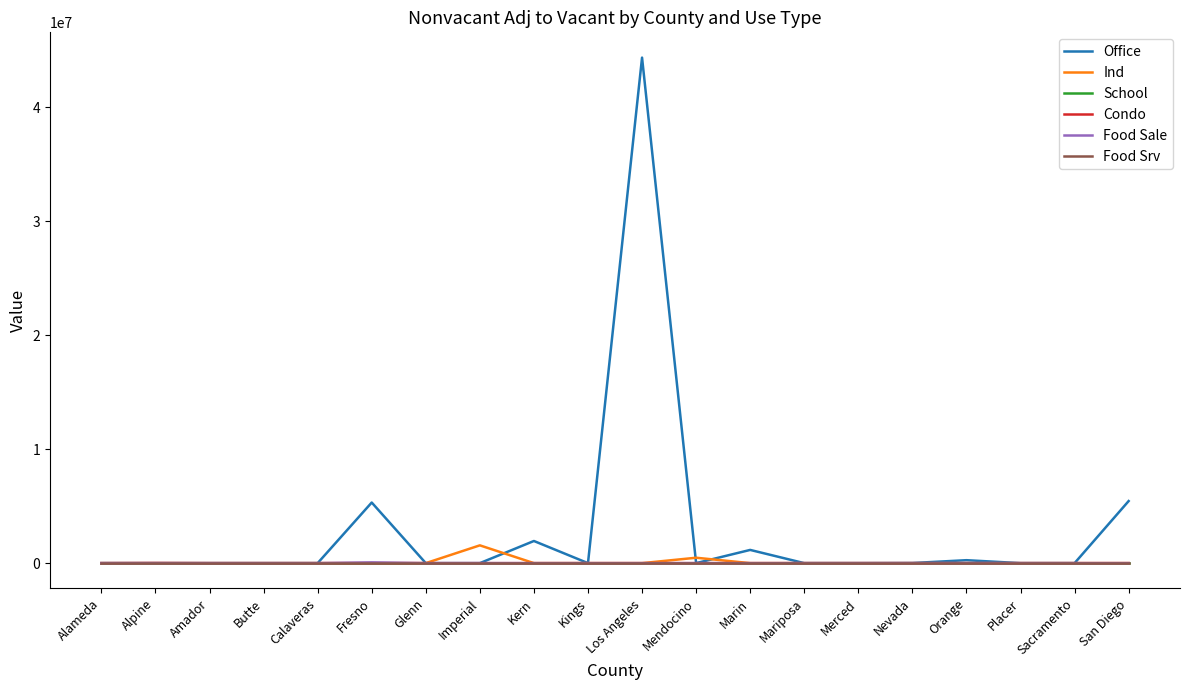

At how many categories does at least one series exceed 32263069?

1